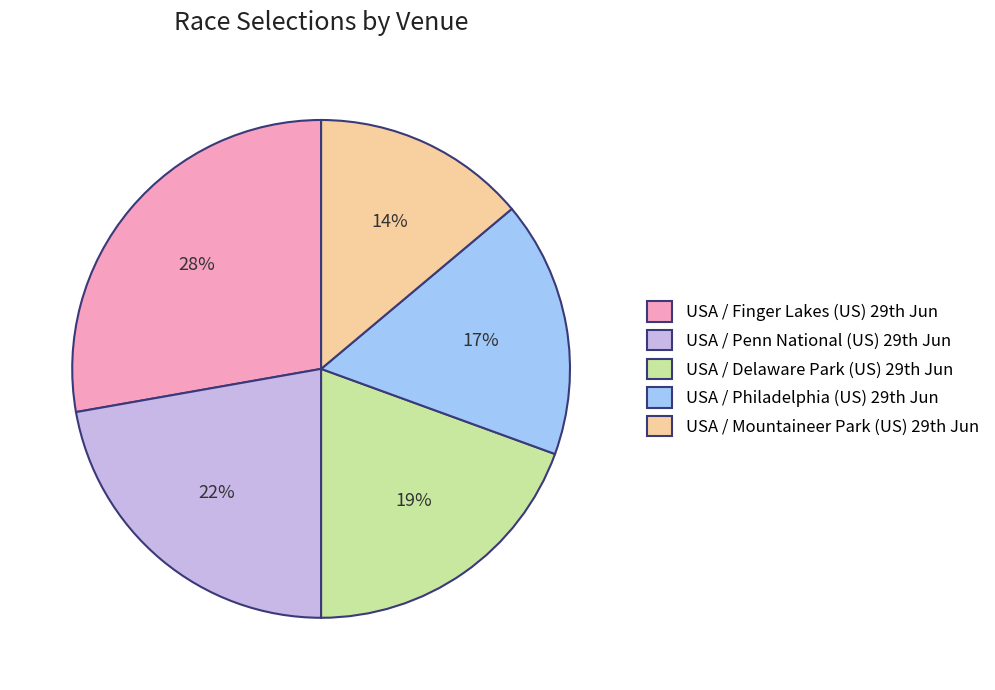

How many segments does this pie chart have?

5